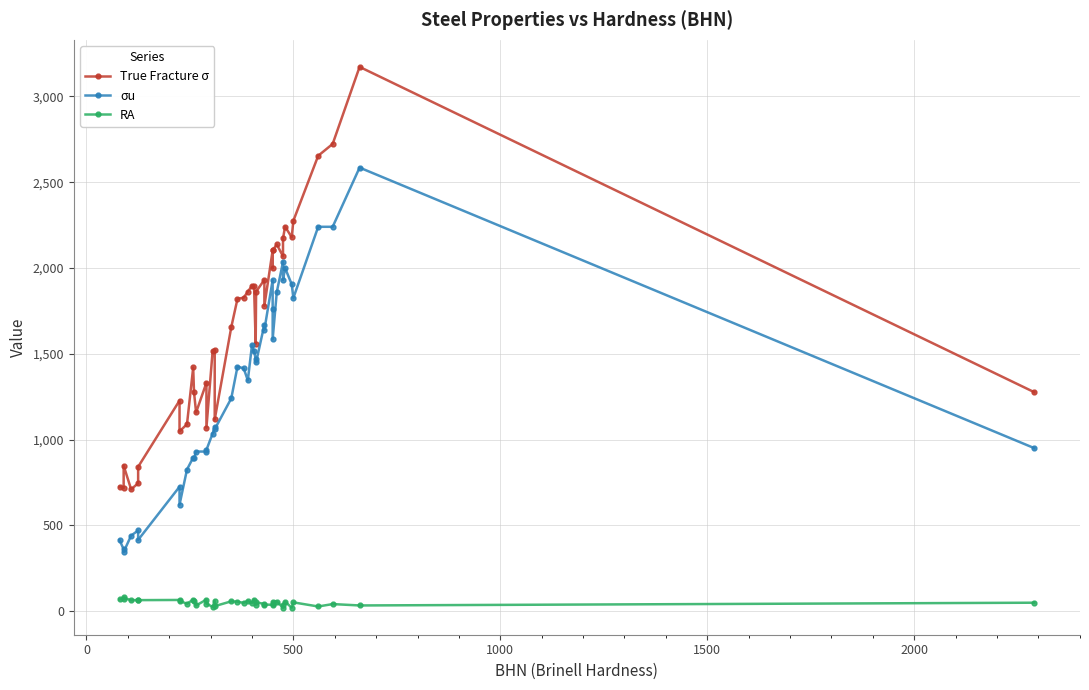

The value of σu at 12 is 1667. True or false?

False